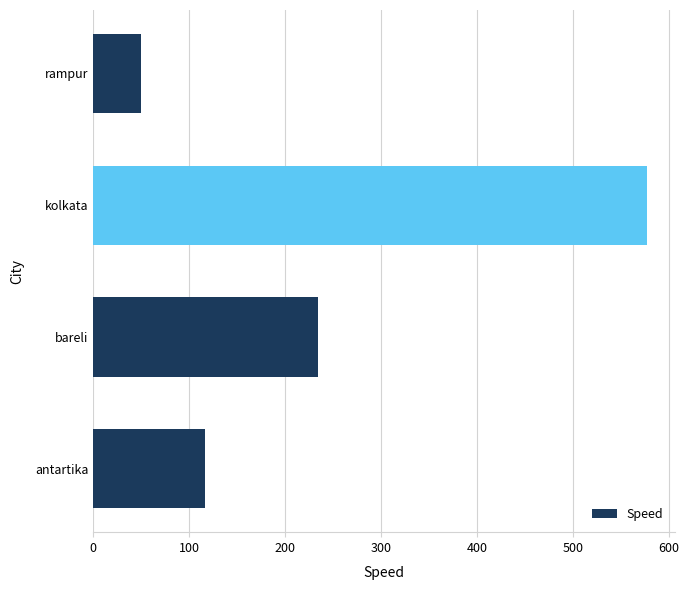

How many categories are shown in the chart?

4